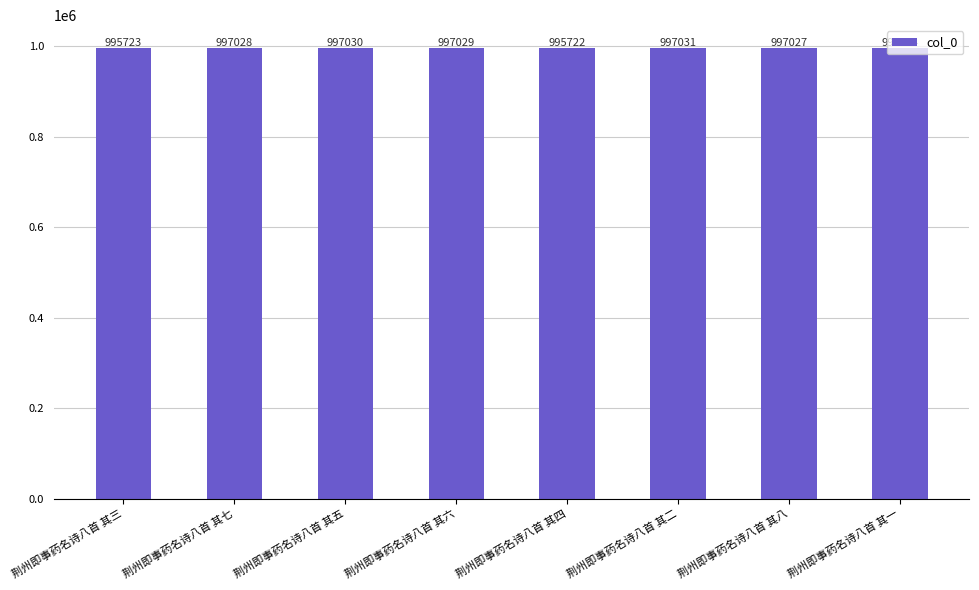

What is the ratio of the value at 荆州即事药名诗八首 其七 to the value at 荆州即事药名诗八首 其三?

1.0